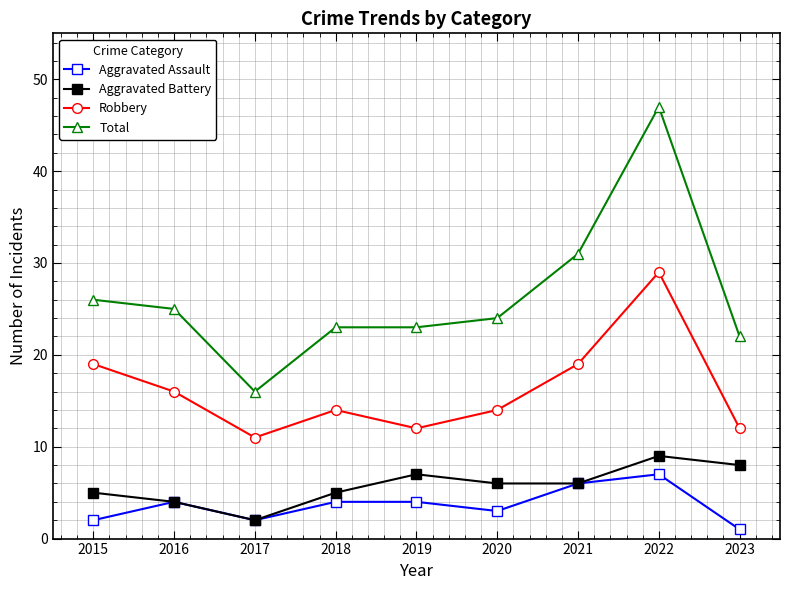

Between 2015 and 2021, which series saw the biggest shift?

Total